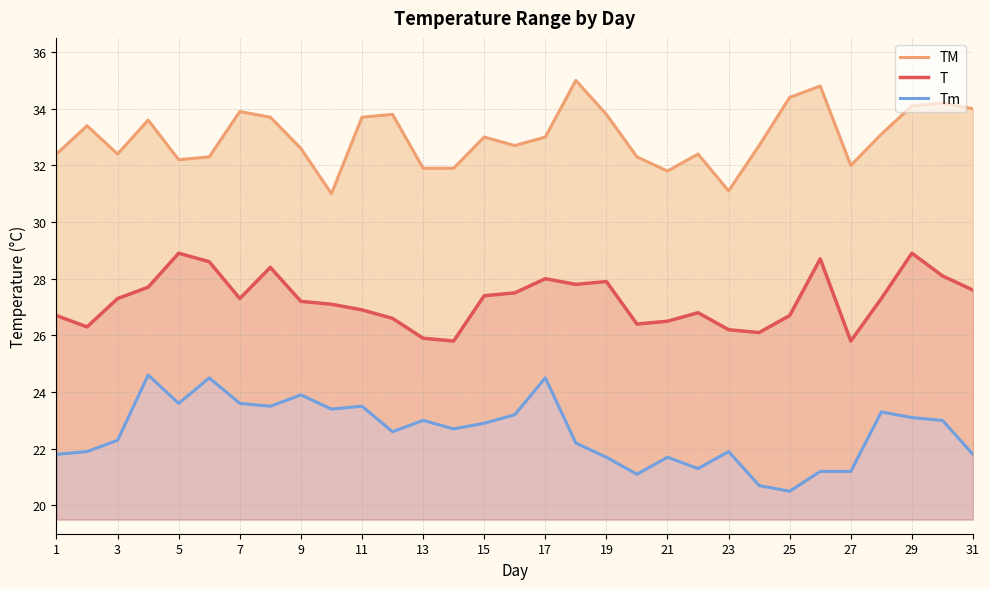

What is the highest value of the T series?

28.9